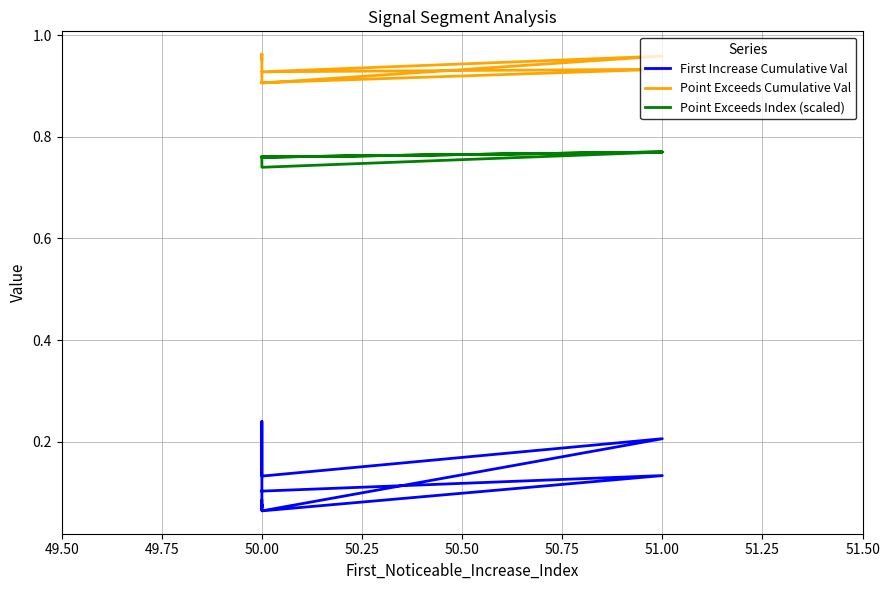

How many interior local peaks does the Point Exceeds Index (scaled) series have?

2